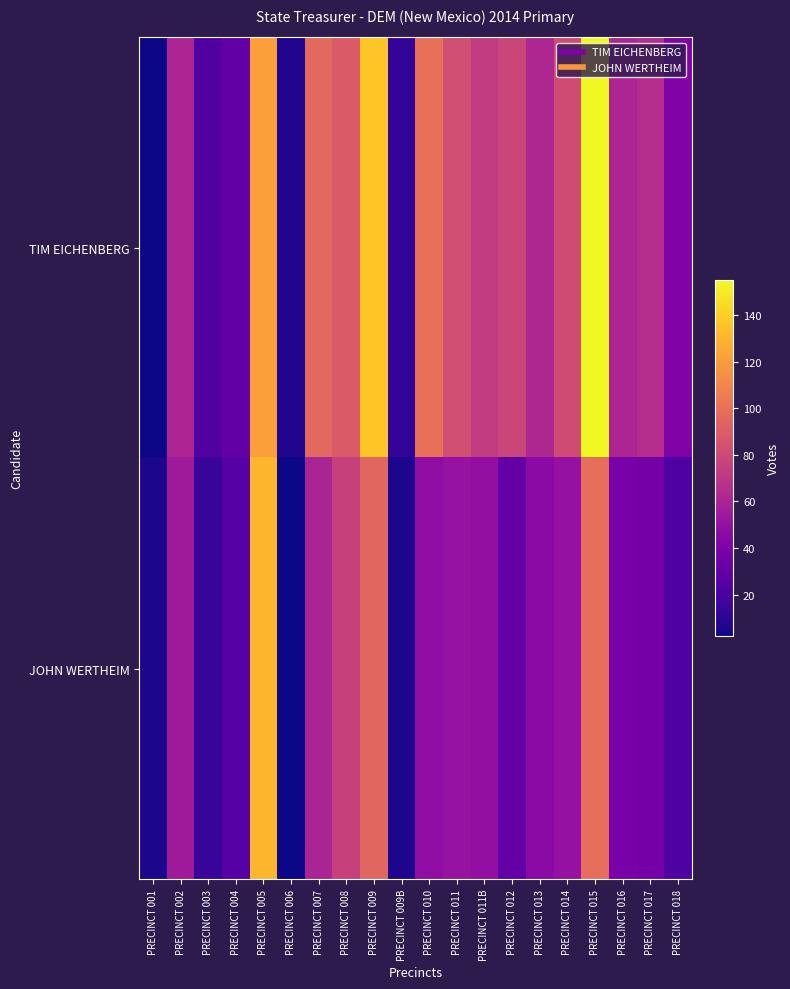

Which series changed the most between PRECINCT 011 and PRECINCT 014?

TIM EICHENBERG